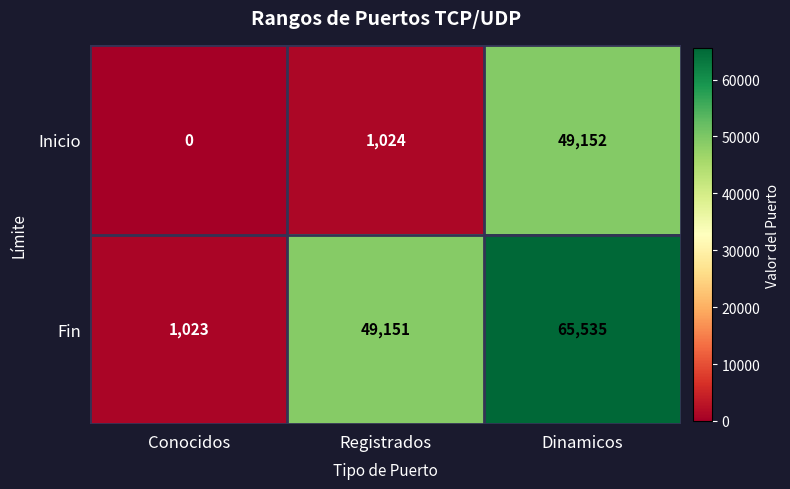

The value of Inicio at Conocidos is -23160. True or false?

False